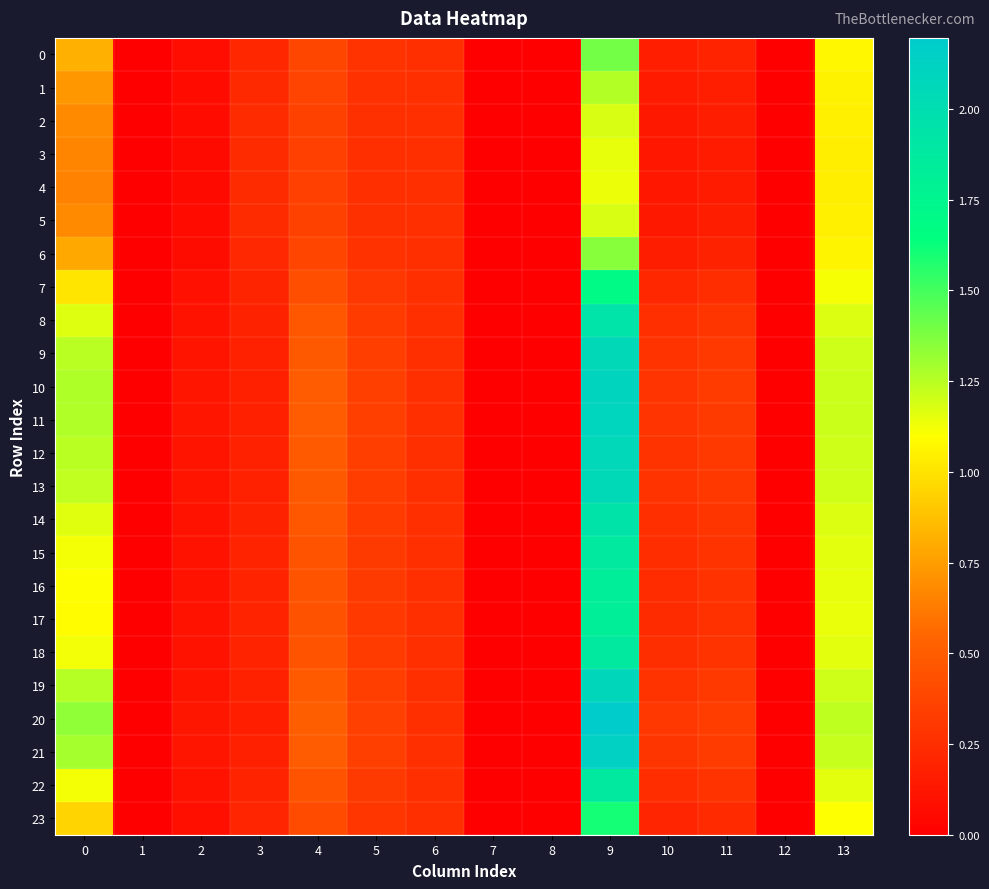

List the series in order of their peak value, highest first.

20, 21, 10, 11, 19, 12, 9, 13, 8, 14, 18, 22, 15, 16, 17, 7, 23, 0, 6, 1, 2, 5, 3, 4